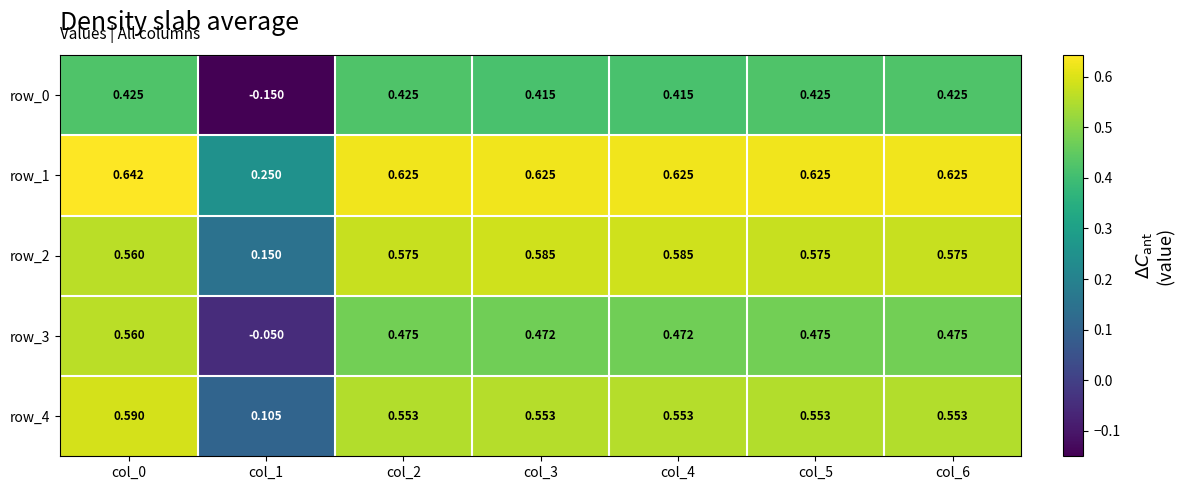

Read the row_2 value at col_1.

0.1